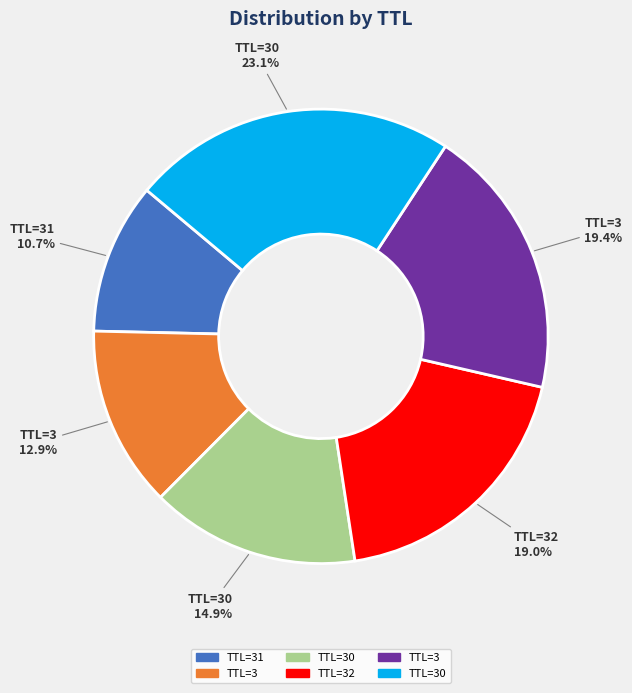

How many slices are in this pie chart?

6